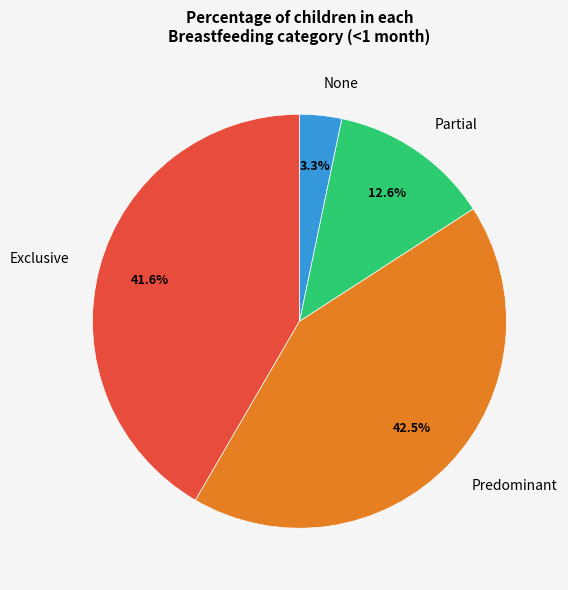

To the nearest percent, what is the difference between the Exclusive and Predominant slice percentages?

1%